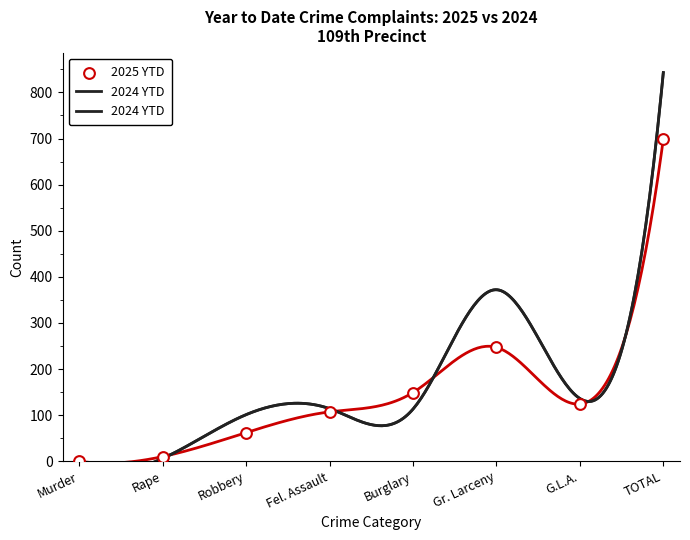

What is the change in value from Robbery to Burglary?

+87